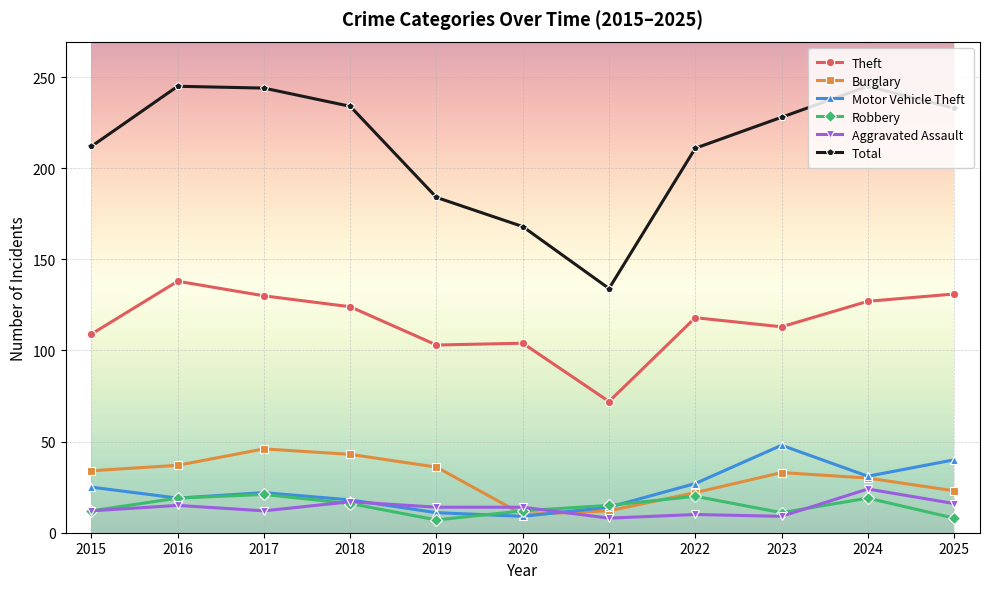

True or false: Motor Vehicle Theft has more than 2 points higher than both neighbors.

False